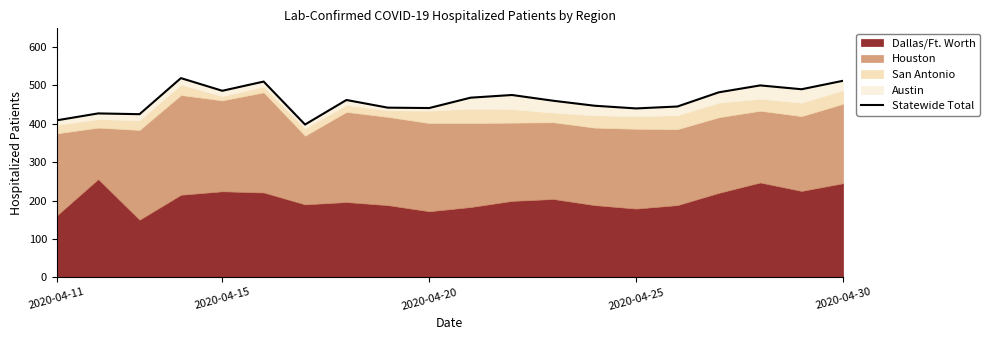

What is the difference between the maximum and minimum values?

121